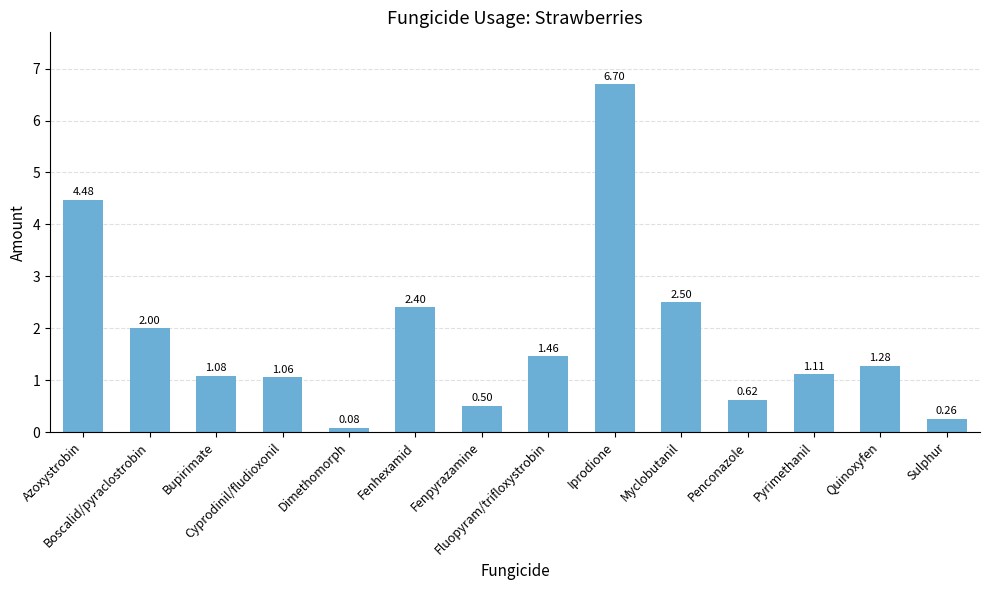

The value at Myclobutanil is 2.5. True or false?

True